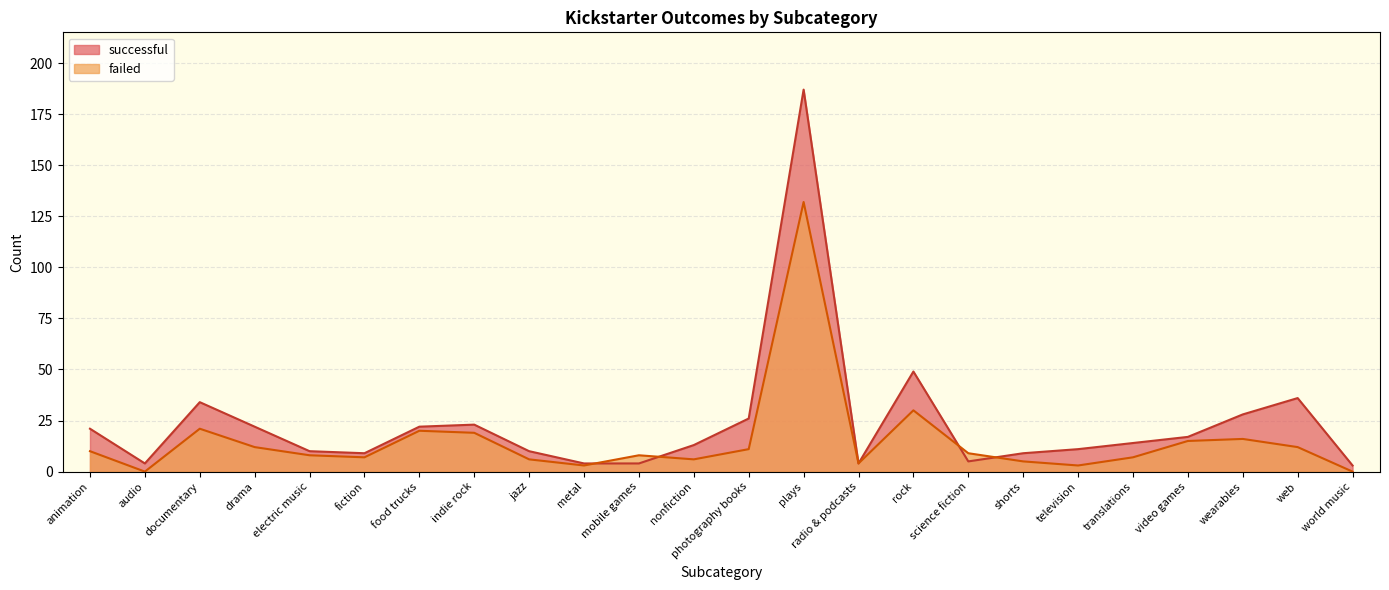

After their last crossing, which series has the higher values: successful or failed?

successful